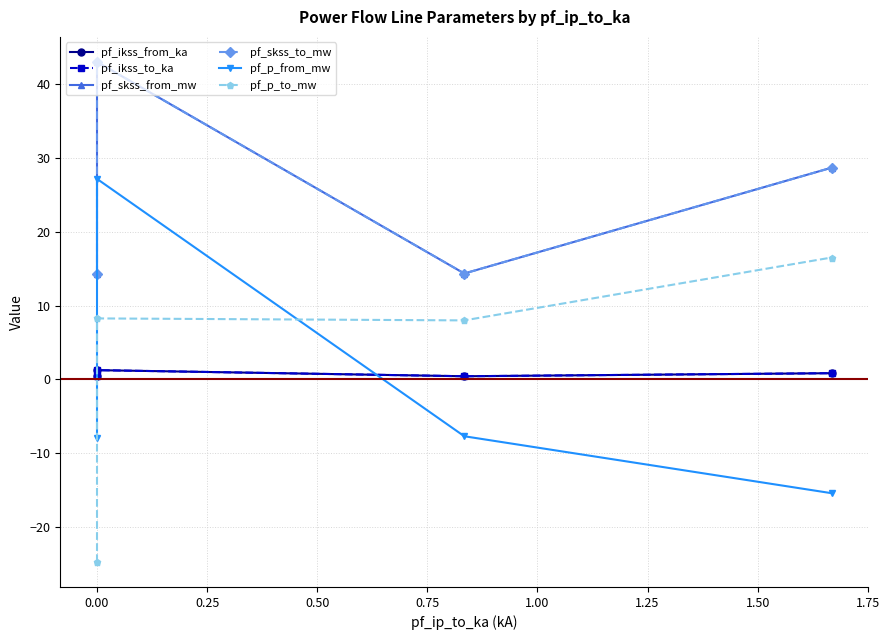

The pf_ikss_to_ka series shows 0.8 at 0.50. True or false?

True